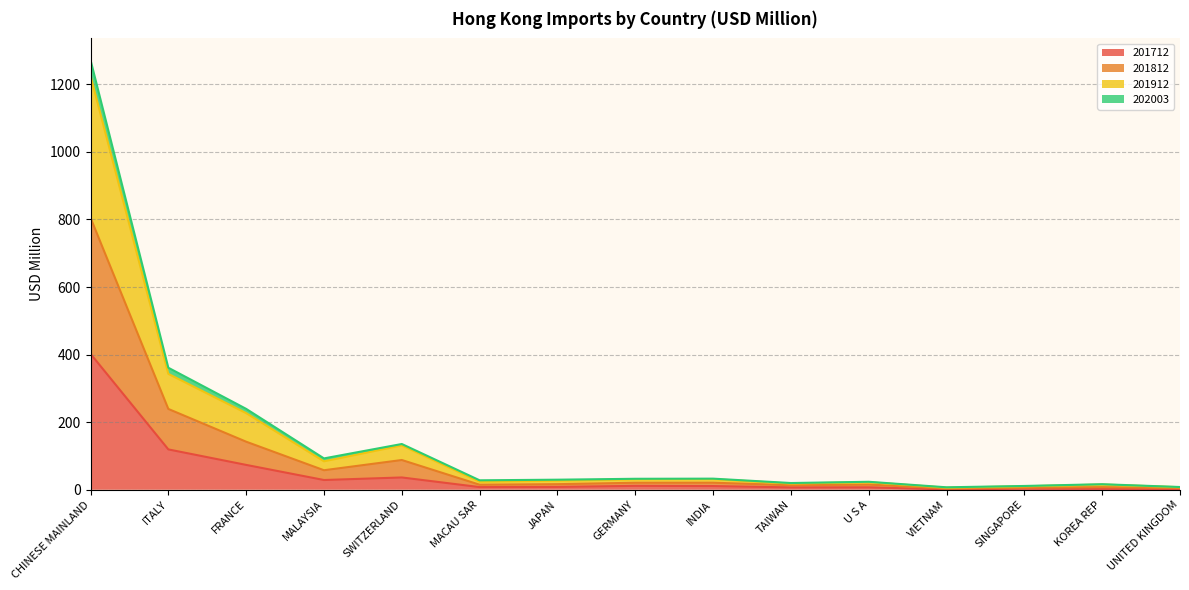

At which category is the sum across all series the highest?

CHINESE MAINLAND